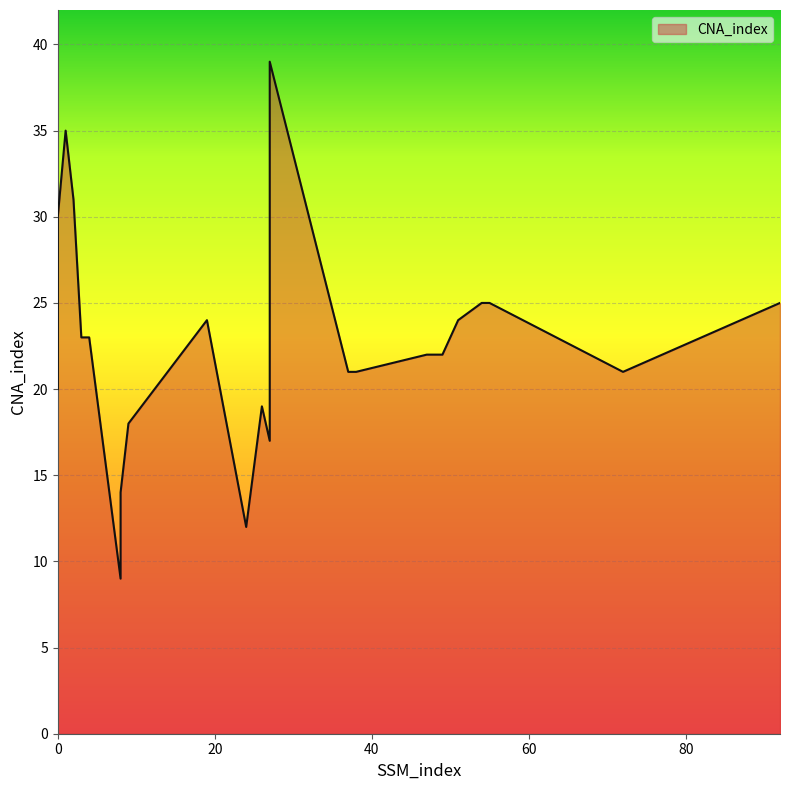

Which label corresponds to the largest value in the chart?

27